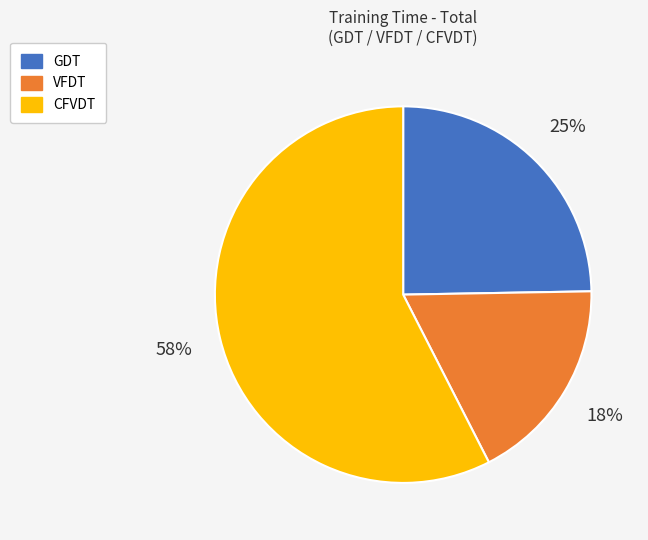

Count the number of slices in the pie.

3